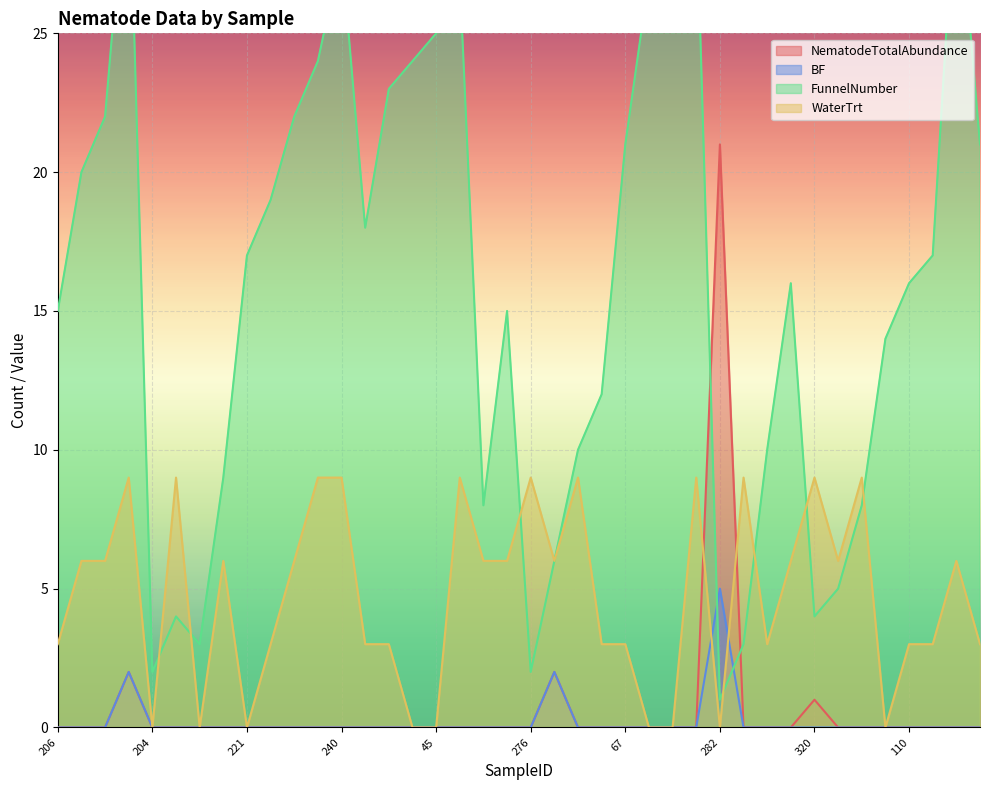

True or false: NematodeTotalAbundance and BF intersect in this chart.

False